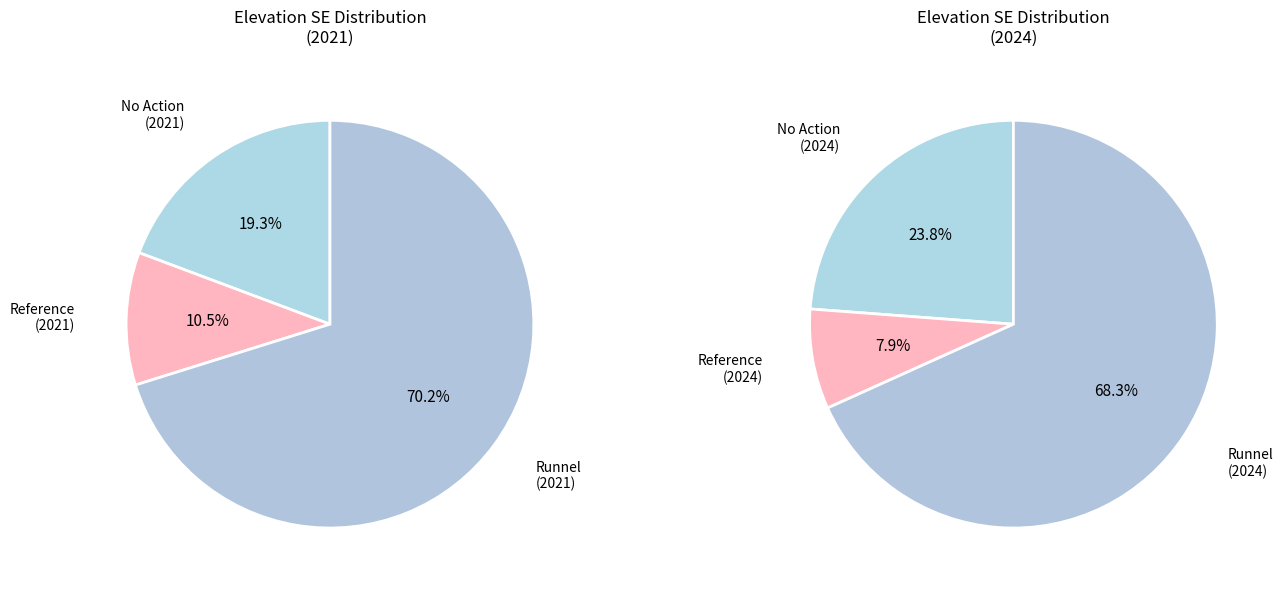

Is it true that 2021 is 37% of the pie?

False